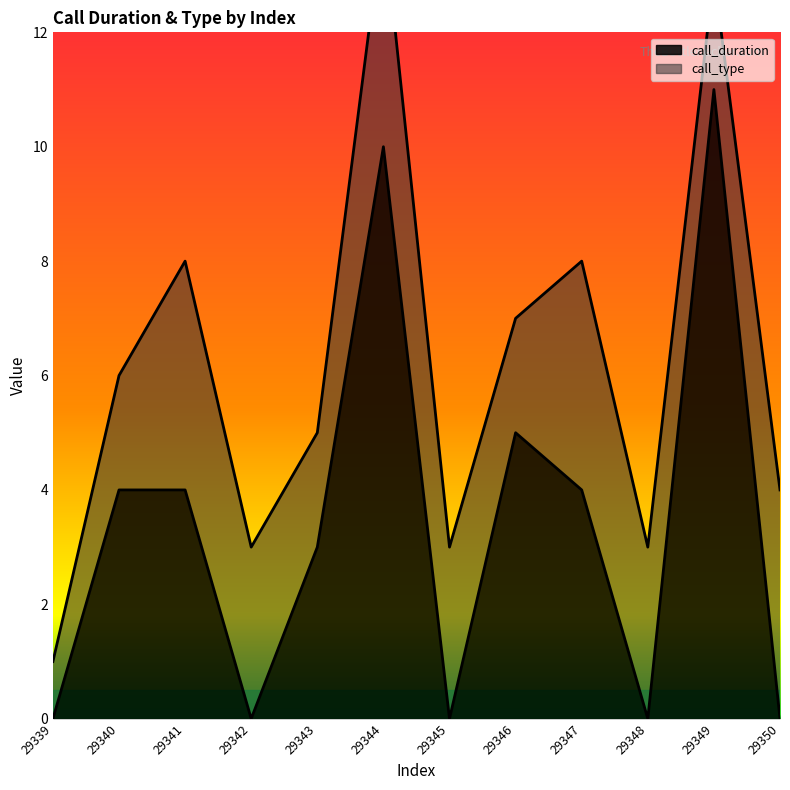

Is it true that the value at 29346 is 8?

False